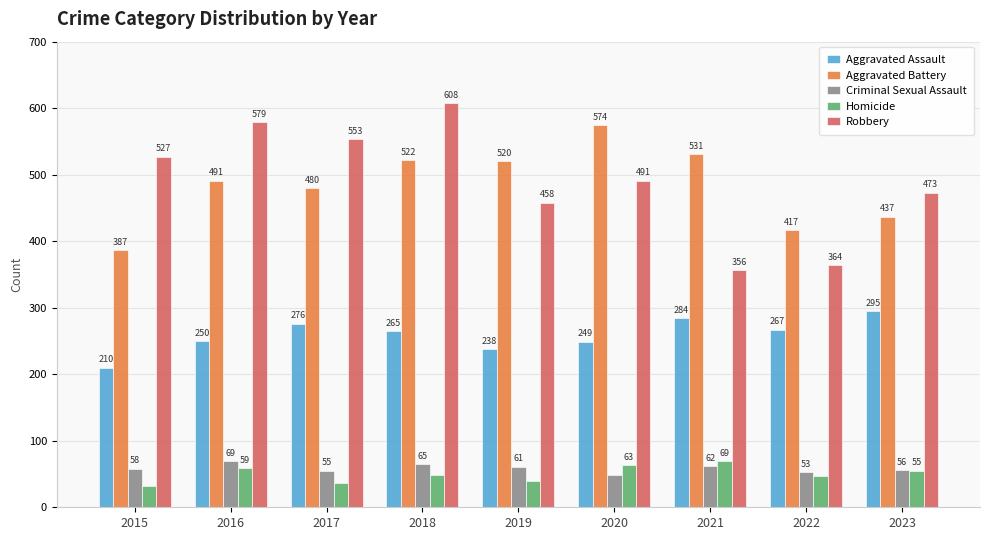

What is the difference between the highest and lowest values at 2018?

559